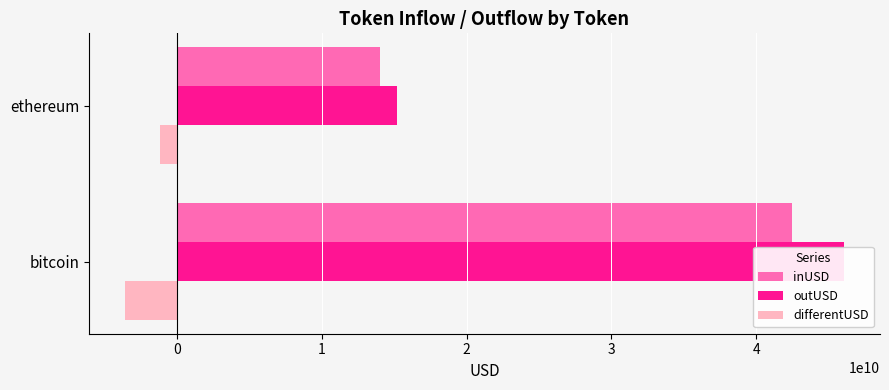

List the series in order of their peak value, lowest first.

differentUSD, inUSD, outUSD